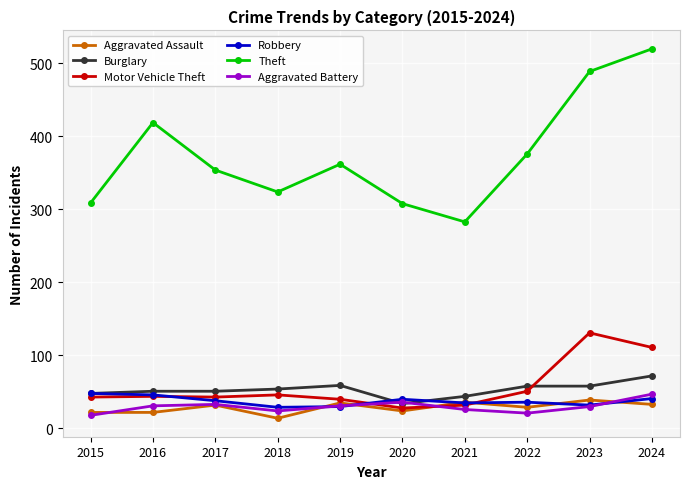

At which category is the sum across all series the highest?

2024